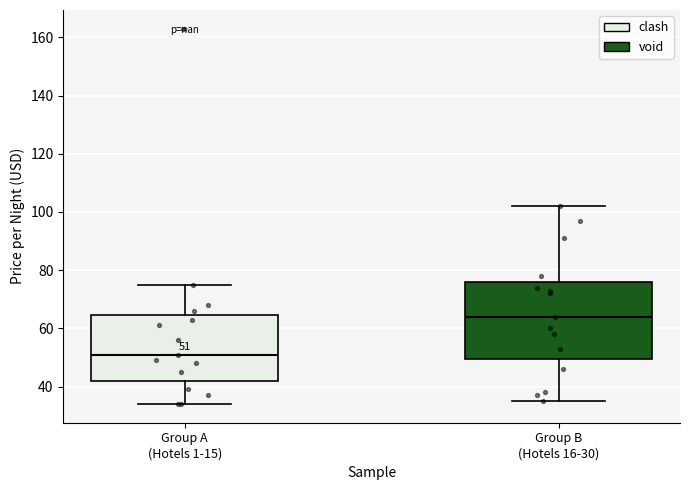

Which box's median line is the lowest?

Group A (Hotels 1-15)